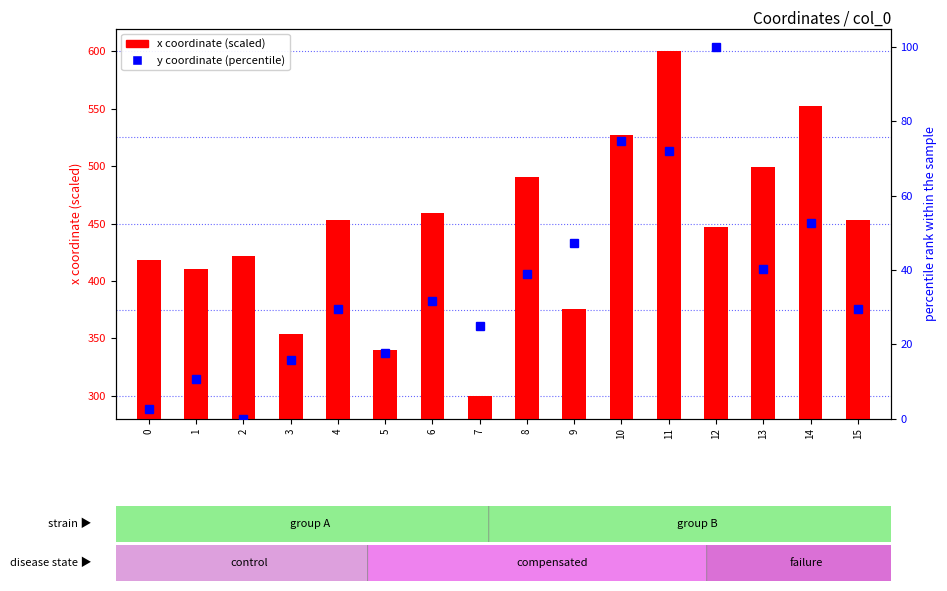

Which series has the largest range (max minus min)?

x coordinate (scaled)